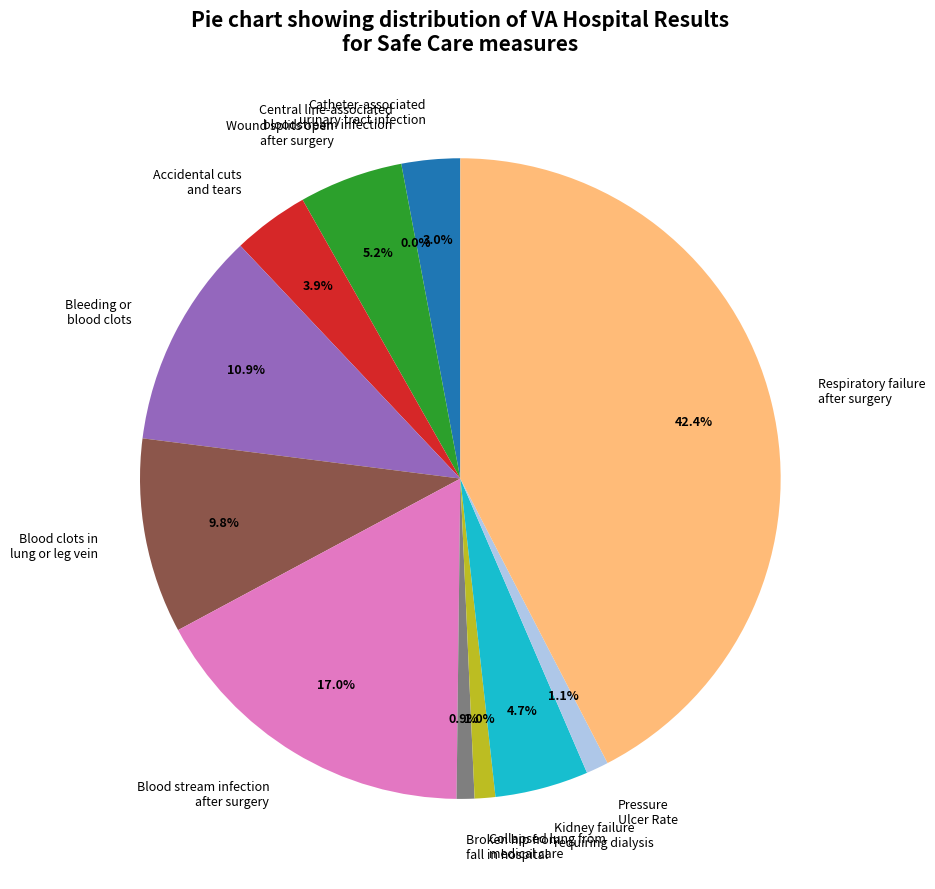

Which category has the biggest portion of the pie?

Respiratory failure
after surgery